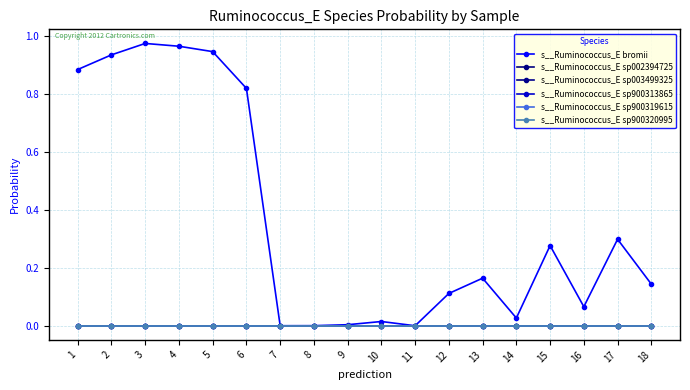

At 1, list the series in order from largest to smallest.

s__Ruminococcus_E bromii, s__Ruminococcus_E sp003499325, s__Ruminococcus_E sp900313865, s__Ruminococcus_E sp002394725, s__Ruminococcus_E sp900319615, s__Ruminococcus_E sp900320995